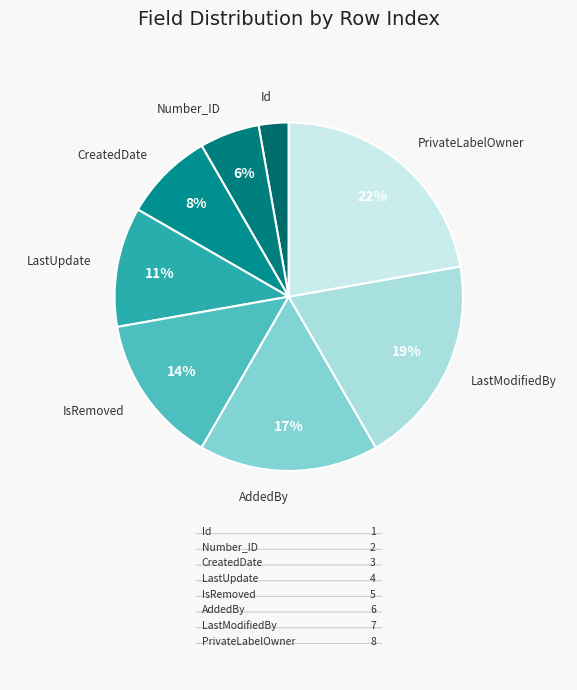

How many segments does this pie chart have?

8